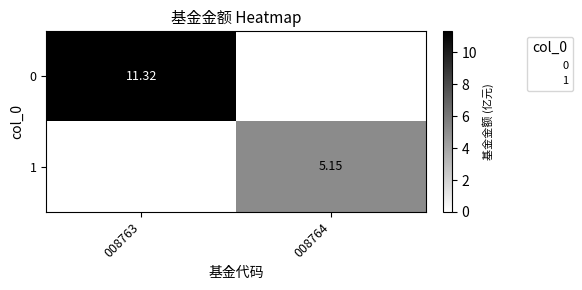

At which category is the sum across all series the highest?

008763